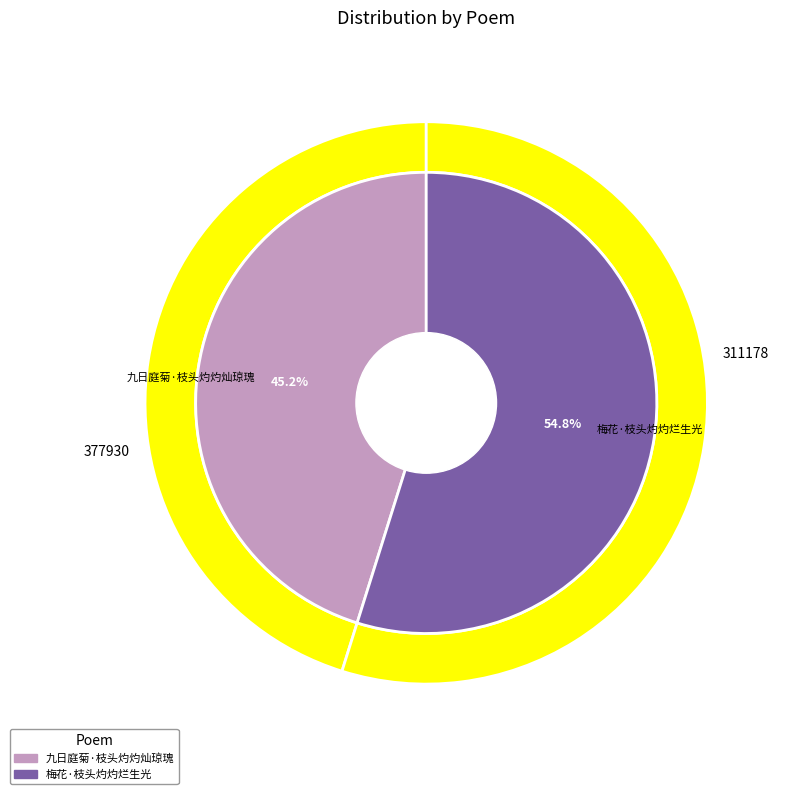

What percentage is NOT represented by 梅花·枝头灼灼烂生光?

45.2%